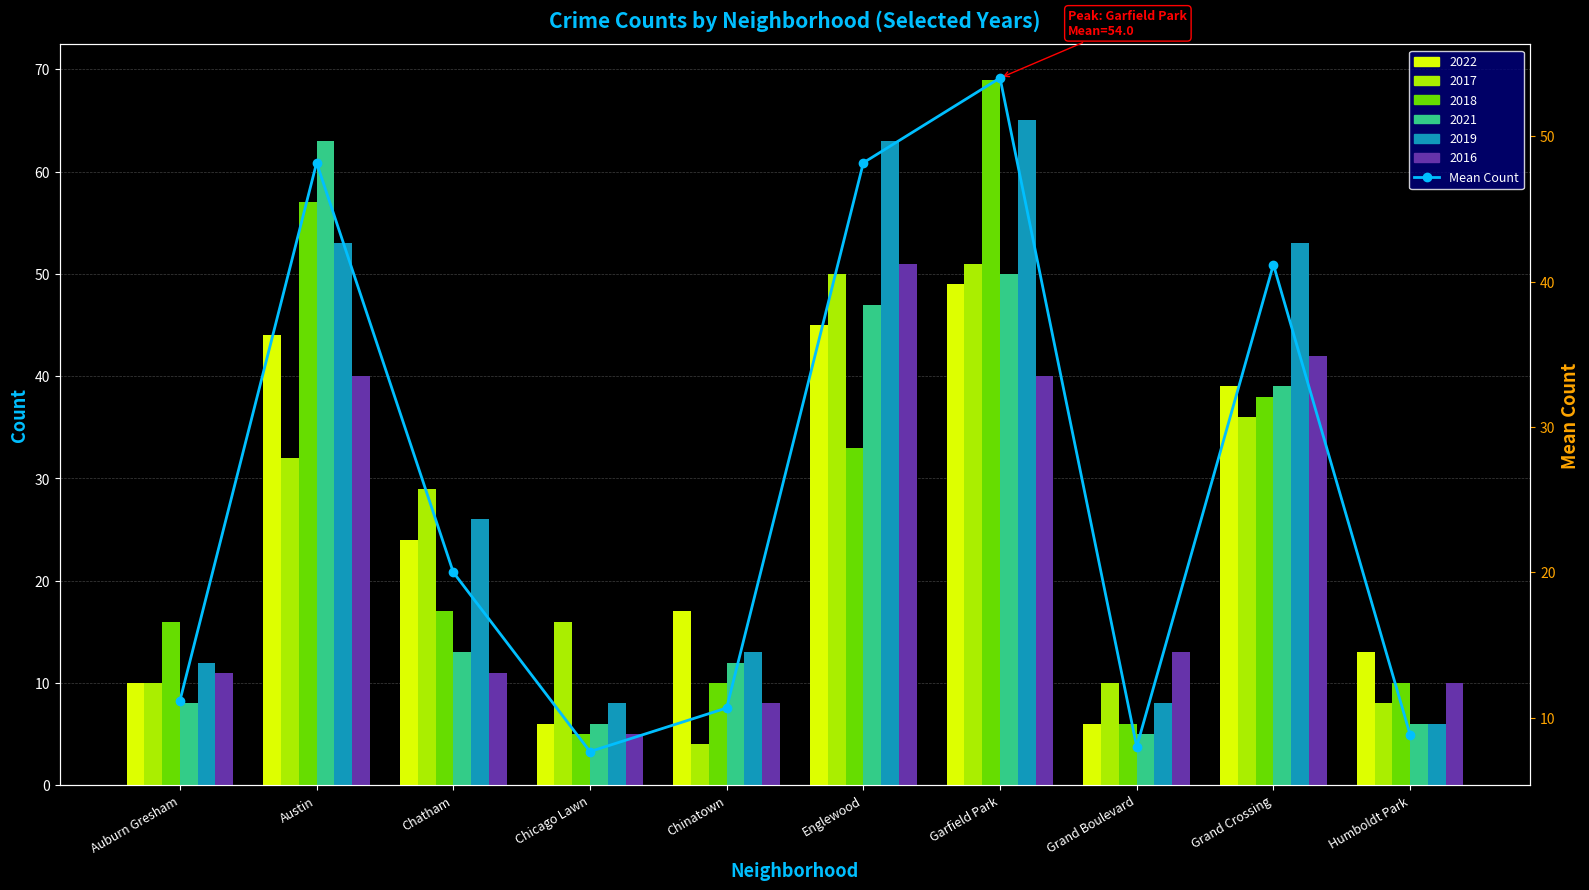

The chart shows a value of 48.2 at Englewood. True or false?

True